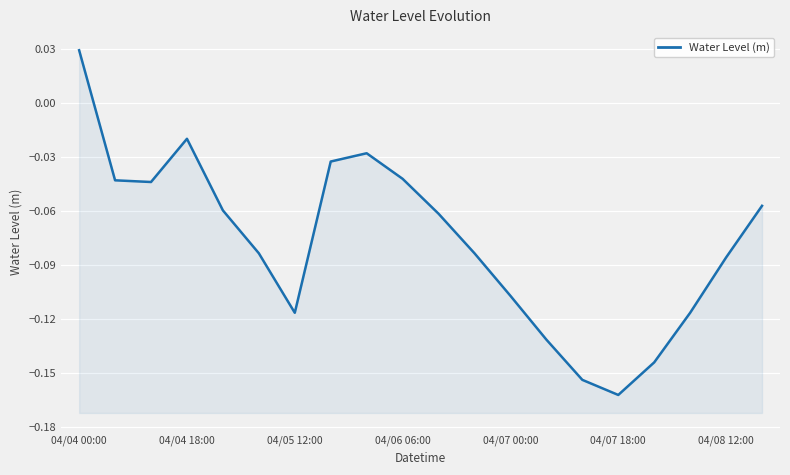

How many lines are shown in the chart?

1